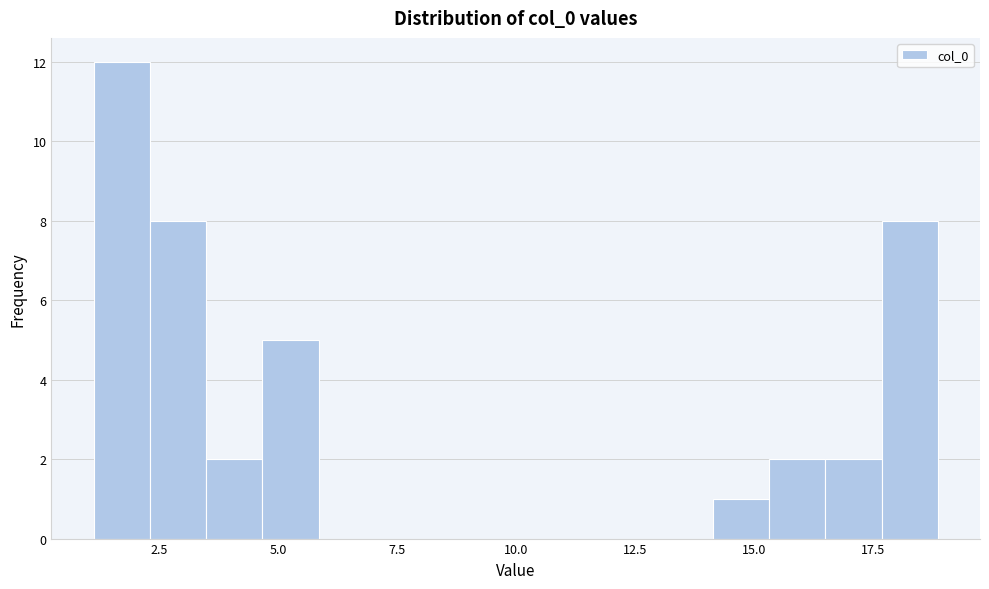

Around what value on the x-axis is the tallest bar? Give the approximate position of its centre, as read against the axis.

1.5